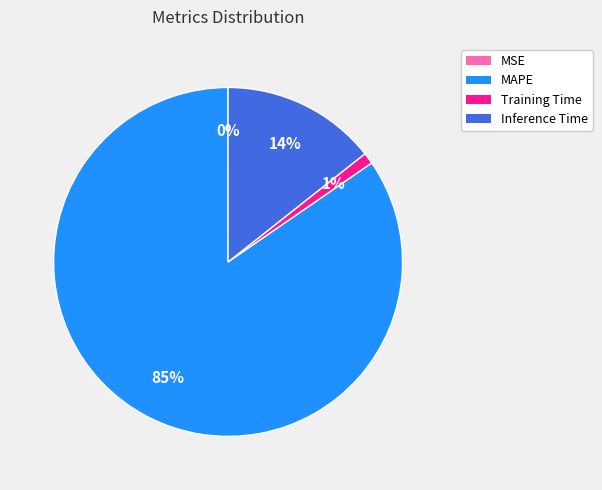

To the nearest percent, what is the average slice percentage?

25%